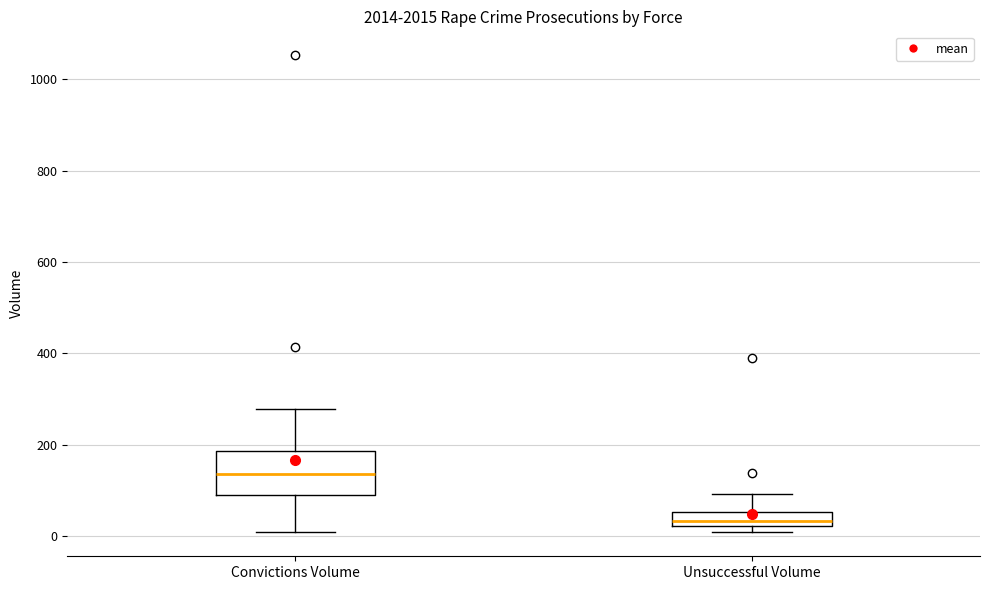

Reading left to right, read every box against the y-axis: the position of its median line, the range the box covers, and the ends of its whiskers. The values are not printed on the chart, so give them approximately, as read against the axis.

Convictions Volume: median 140, box 80 to 180, whiskers 0 to 280
Unsuccessful Volume: median 40, box 20 to 60, whiskers 0 to 100